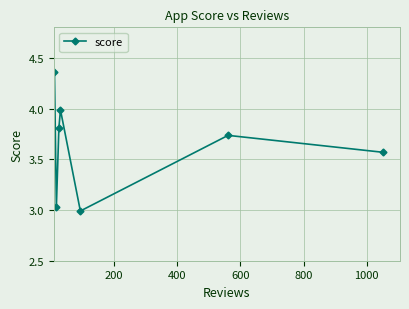

How many interior local peaks (higher than both neighbors) does the data have?

2